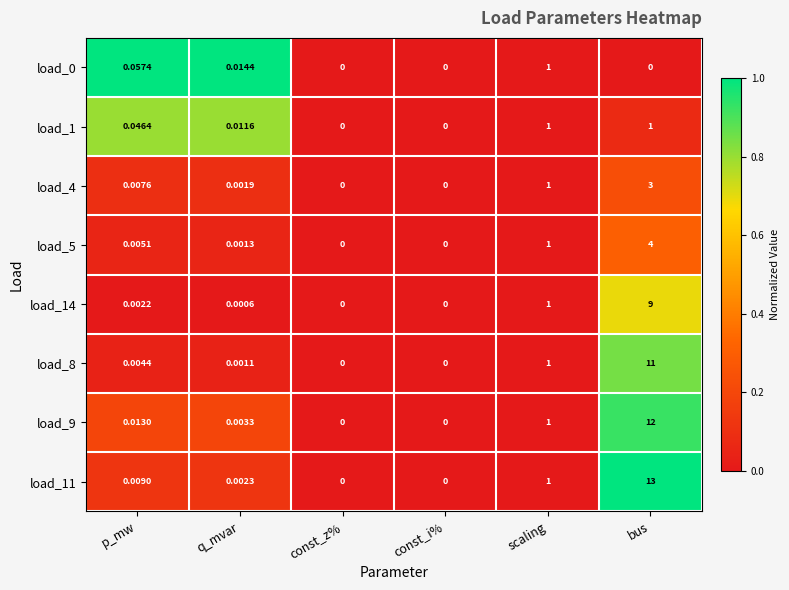

Which label corresponds to the largest value in the chart?

bus